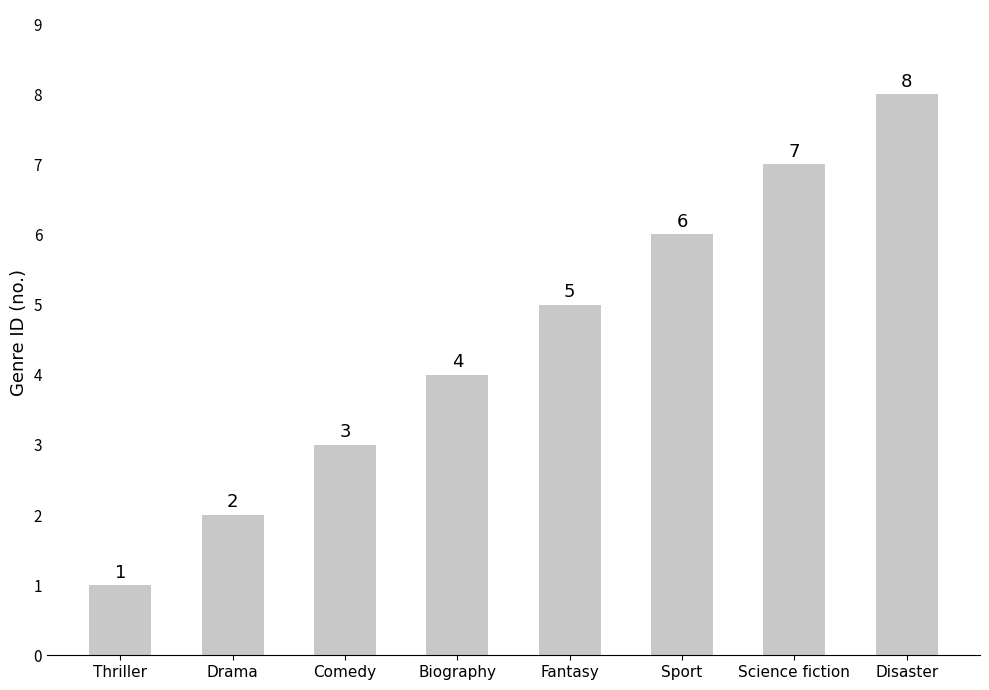

Reading left to right, what are all the values shown in this chart?

Thriller=1	Drama=2	Comedy=3	Biography=4	Fantasy=5	Sport=6	Science fiction=7	Disaster=8